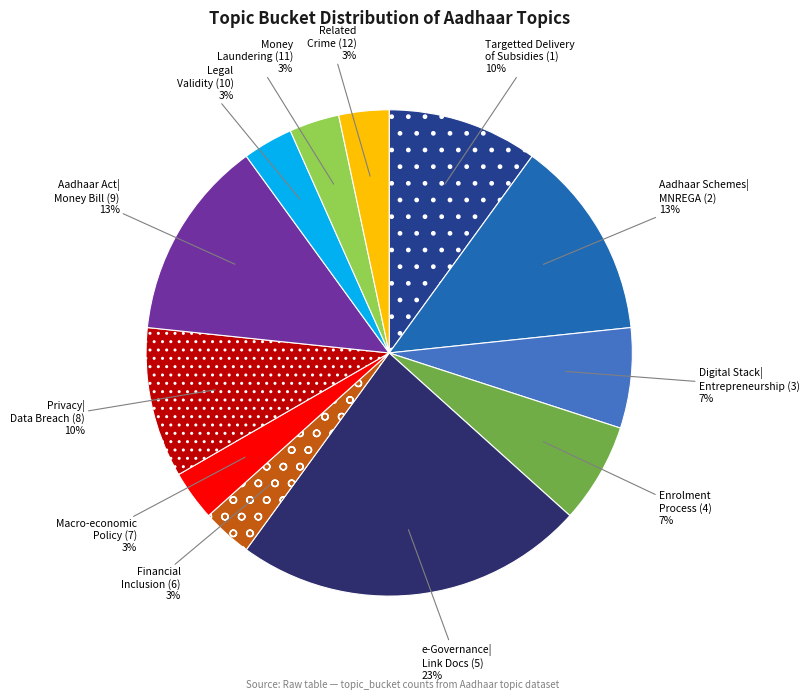

The Macro-economic Policy (7) slice represents 3% of the pie. True or false?

True